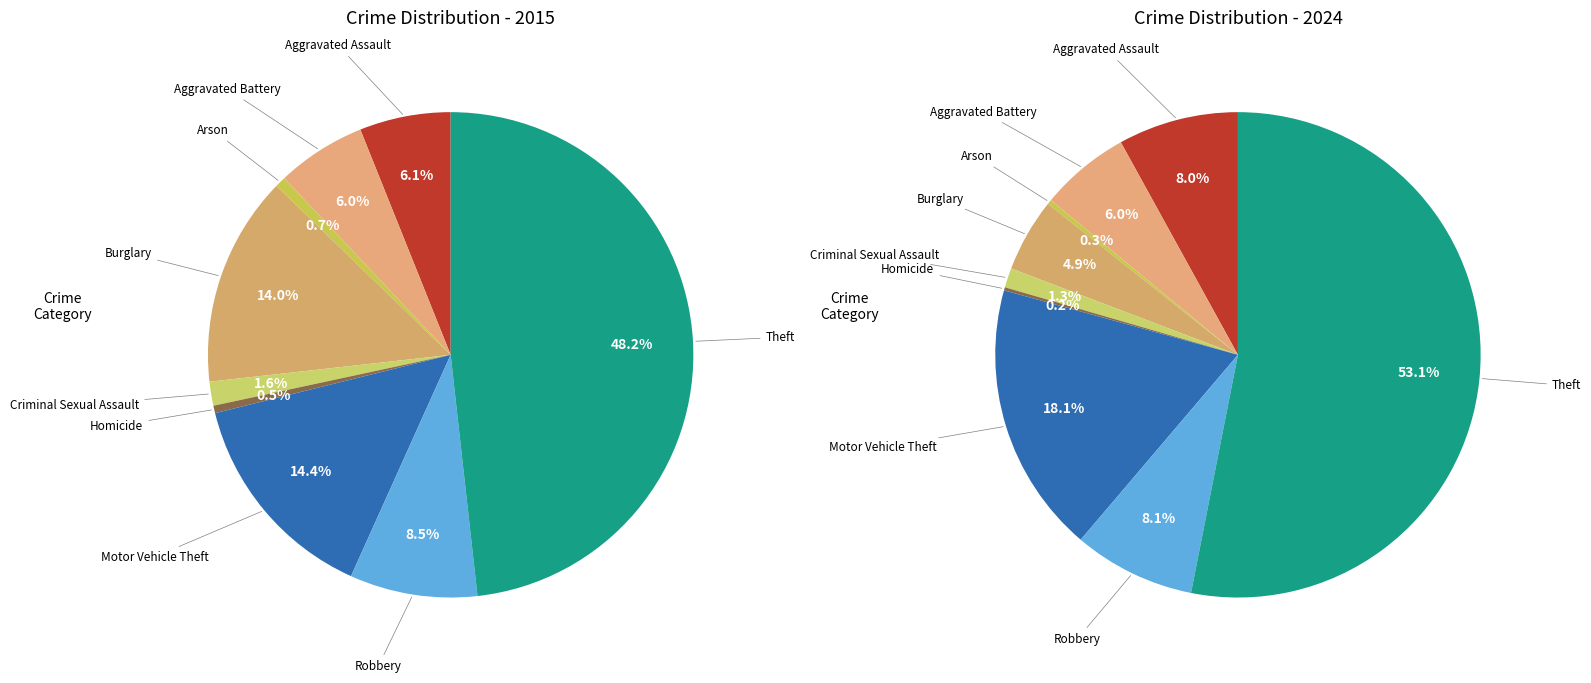

How many slices are in this pie chart?

9